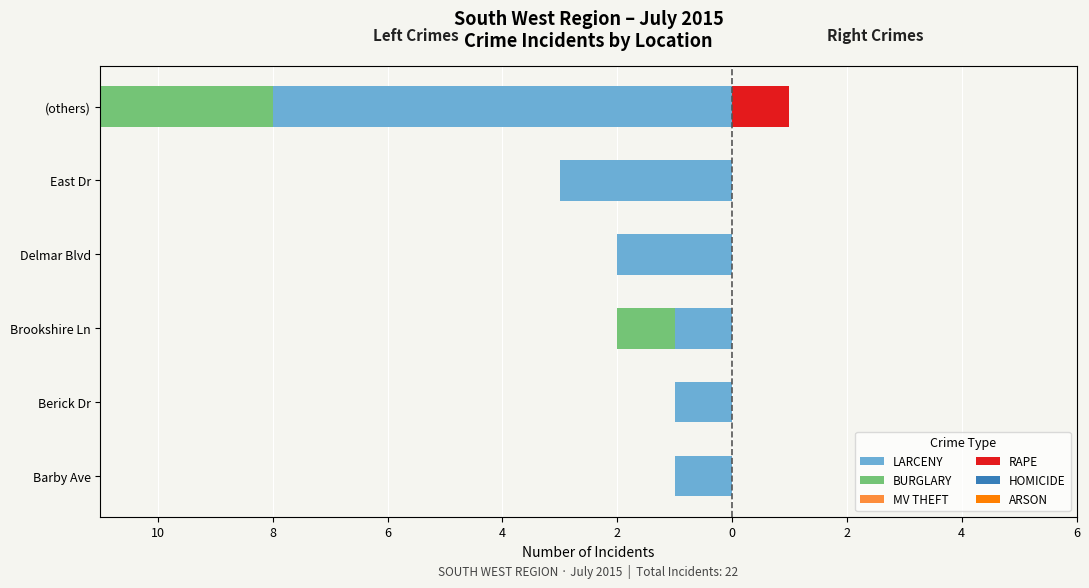

What is the value of the LARCENY bar at the 1st from the left?

-1.0